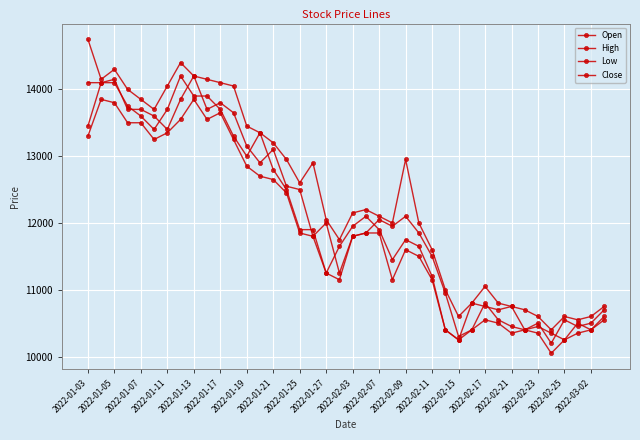

How many lines are shown in the chart?

4